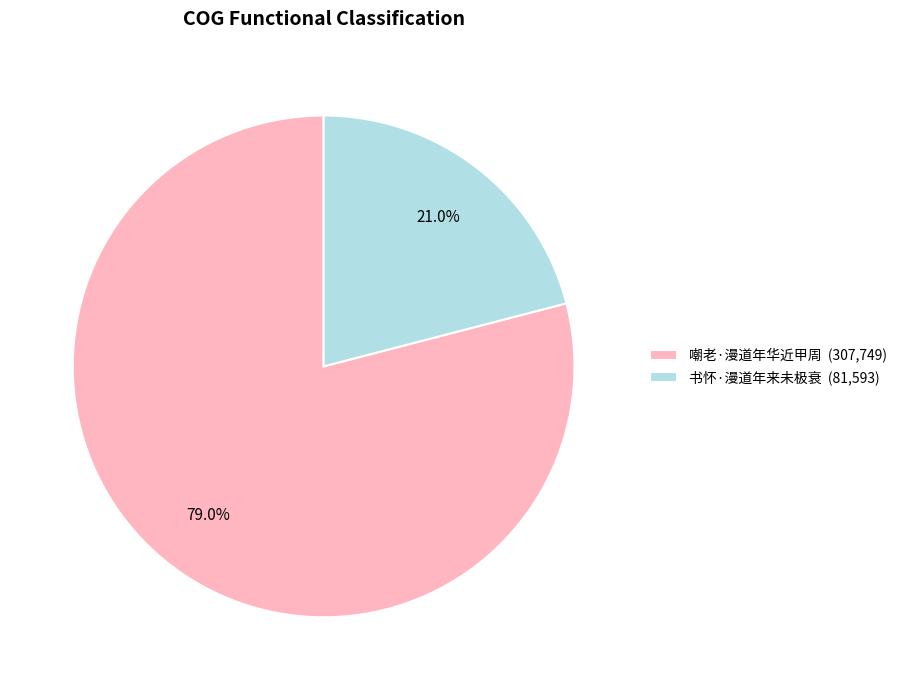

What is the smallest slice in the pie chart?

书怀·漫道年来未极衰